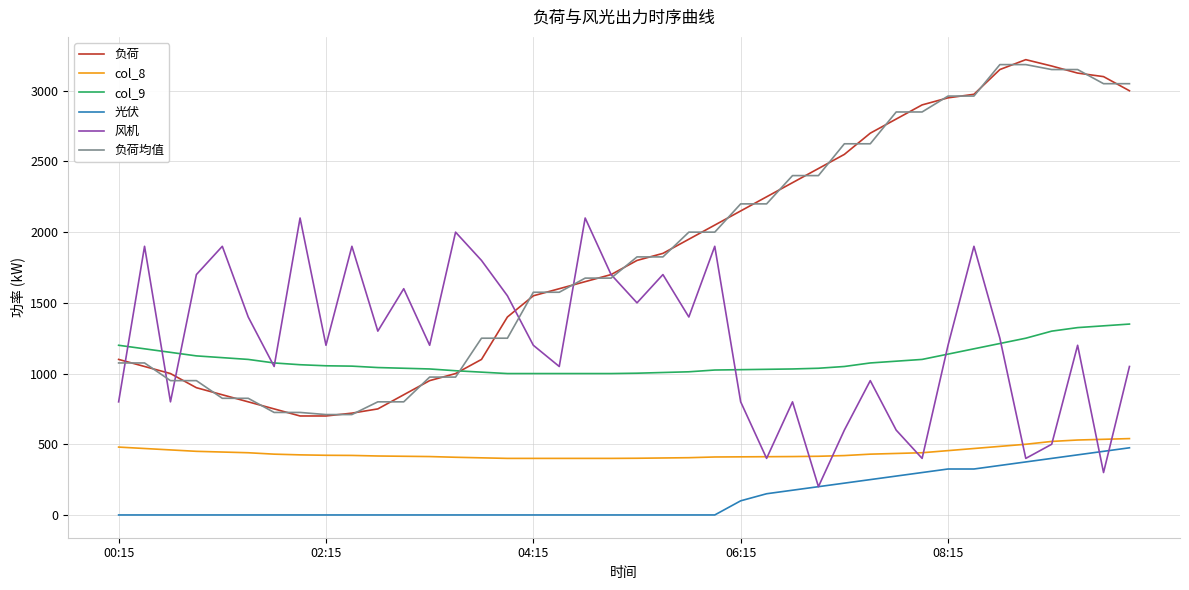

True or false: 负荷均值 and 光伏 intersect in this chart.

False